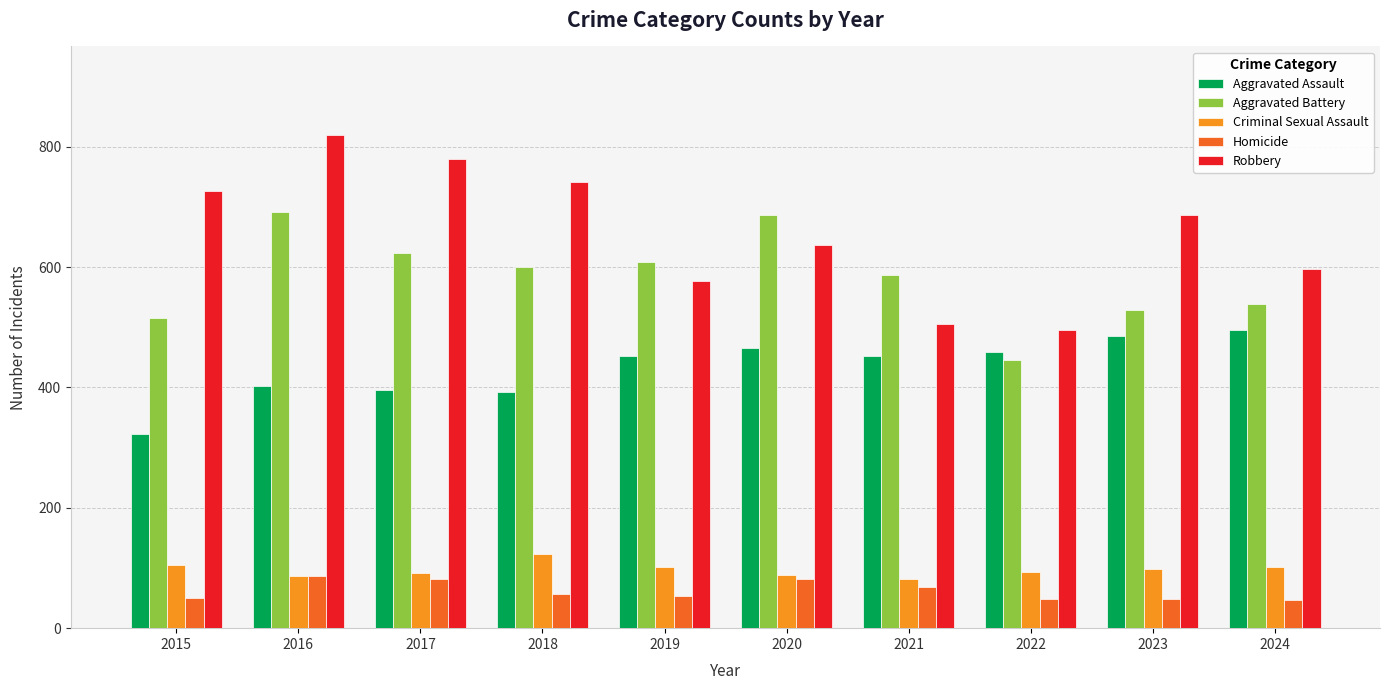

What is the difference between the highest and lowest values at 2015?

676